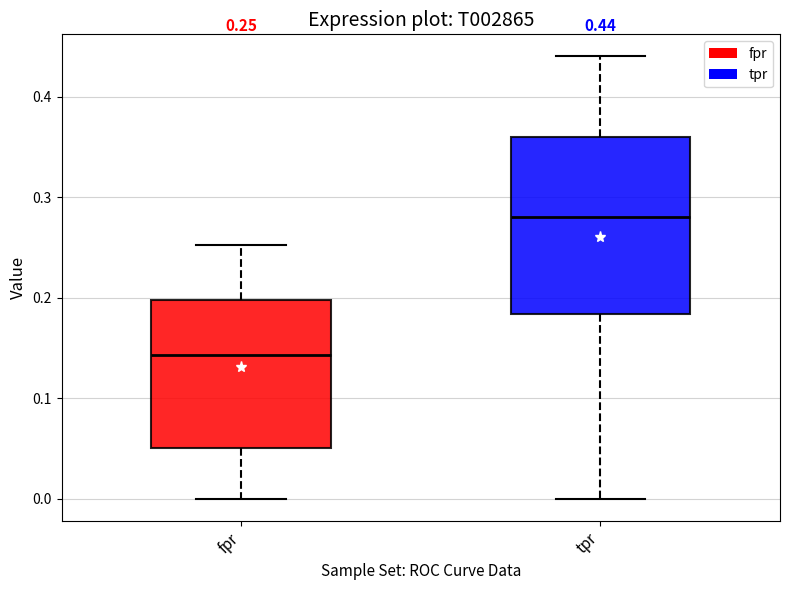

Which box has the lowest median line?

fpr